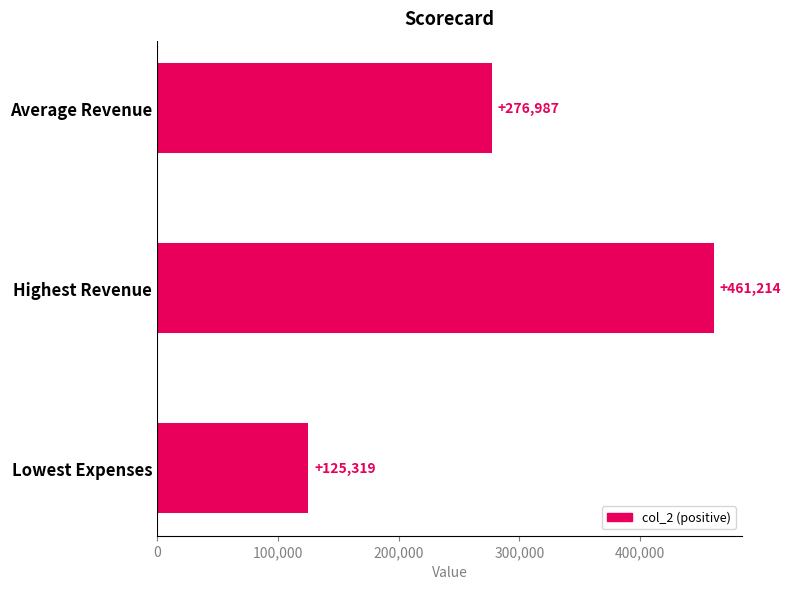

Rank the categories by value from highest to lowest.

Highest Revenue, Average Revenue, Lowest Expenses